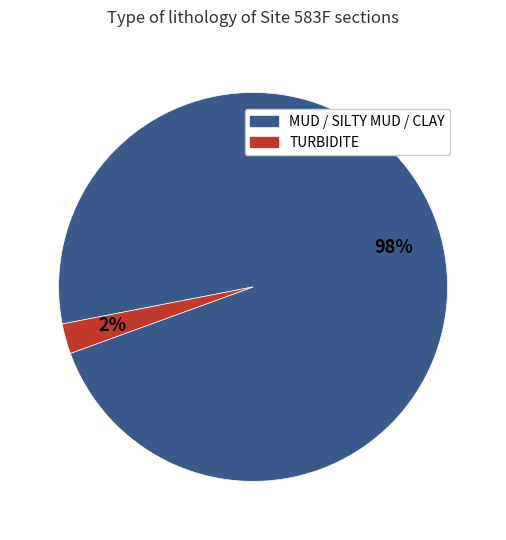

To the nearest percent, what is the average slice percentage?

50%